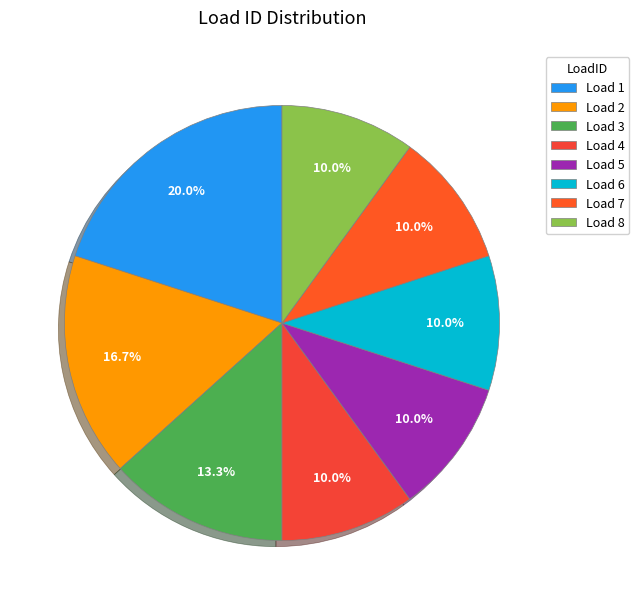

How many slices are in this pie chart?

8